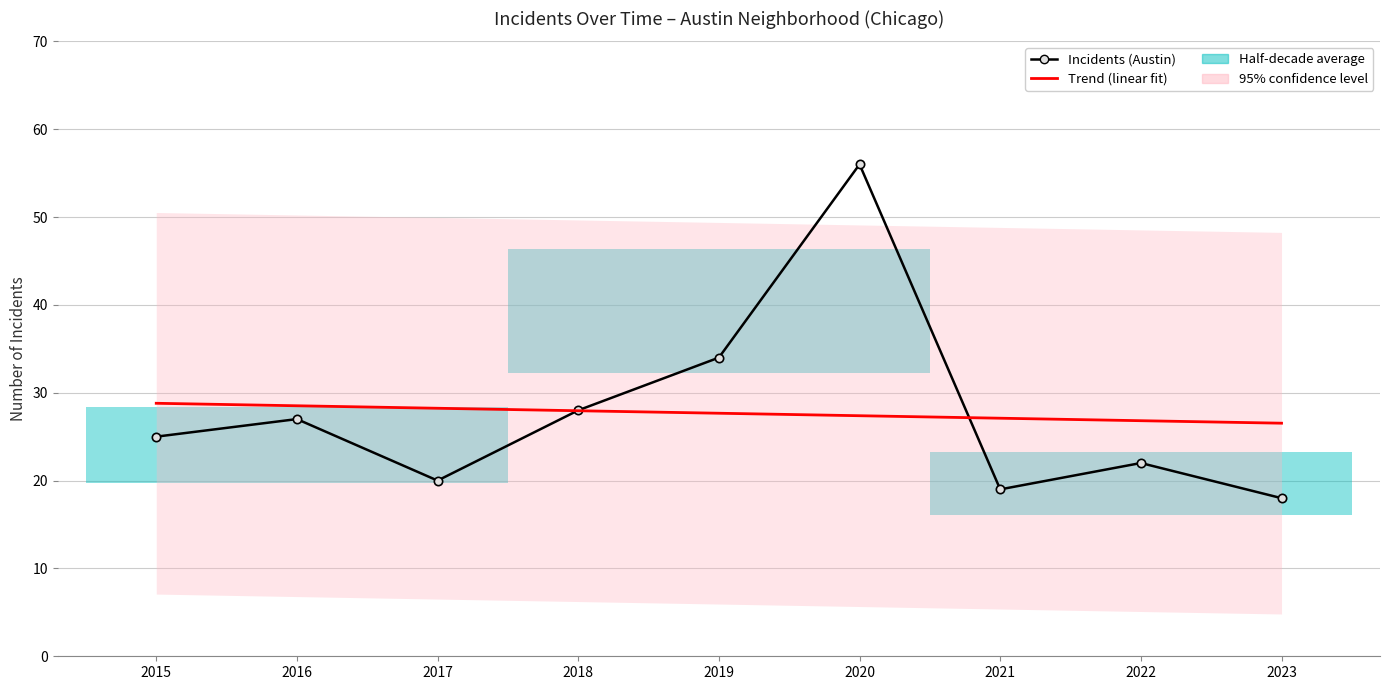

The Austin (incidents) series shows 27.0 at 2016. True or false?

True